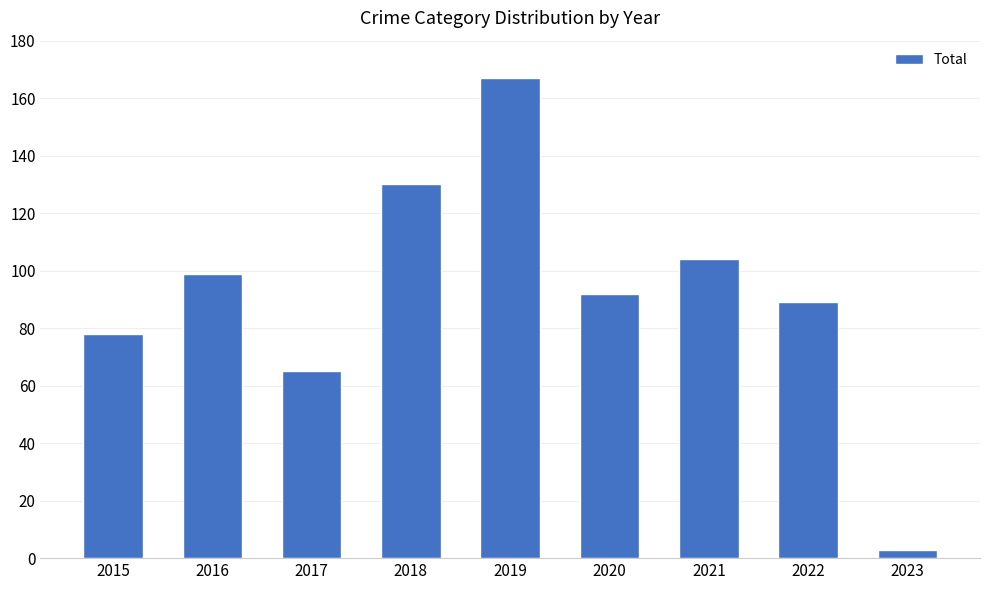

The value at 2020 is 159. True or false?

False